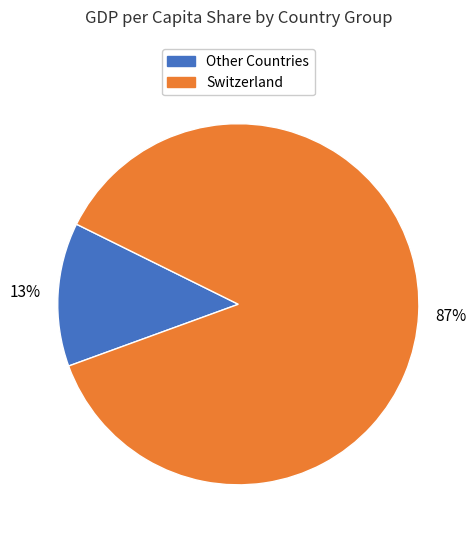

To the nearest percent, what is the difference between the largest and smallest slice percentages?

74%